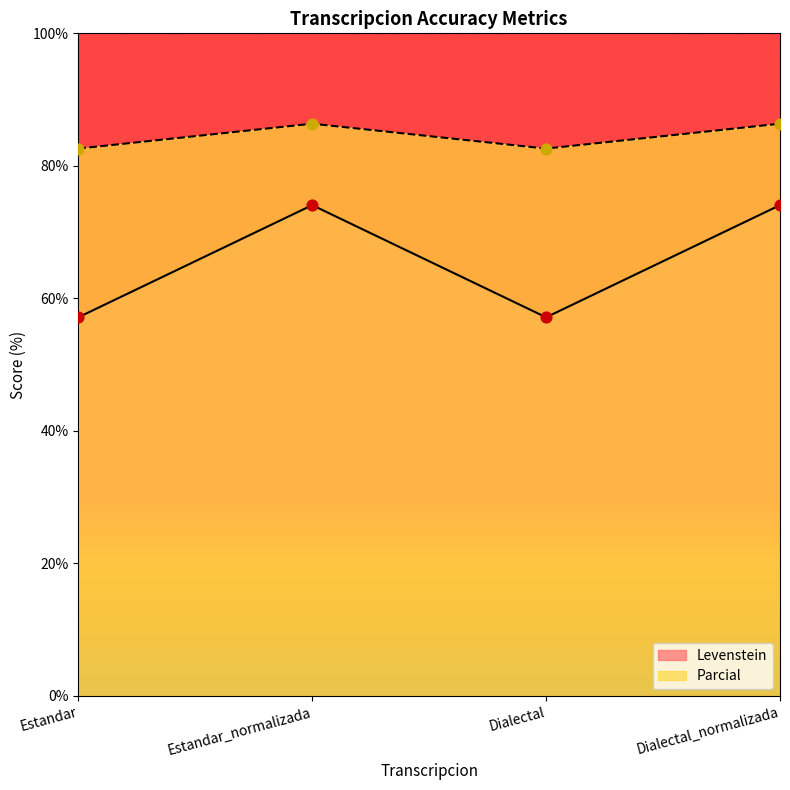

Which series reaches the maximum Y coordinate?

Parcial